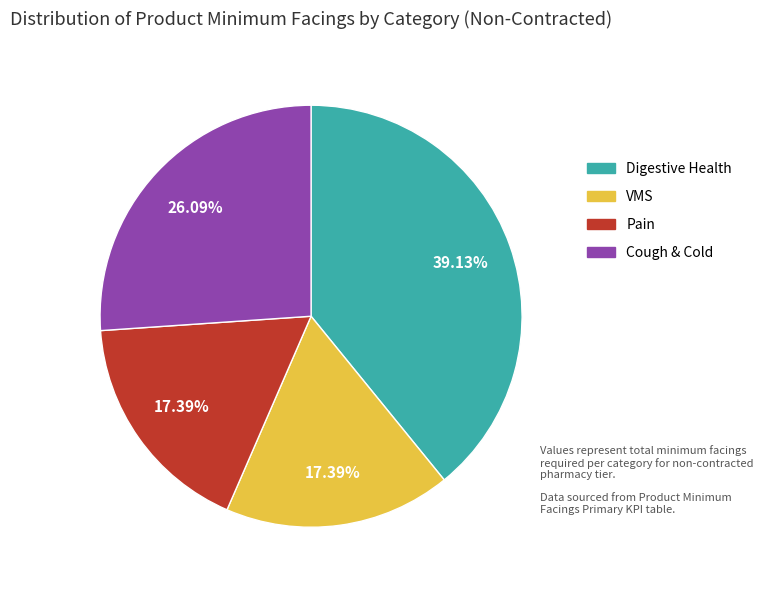

How many segments does this pie chart have?

4